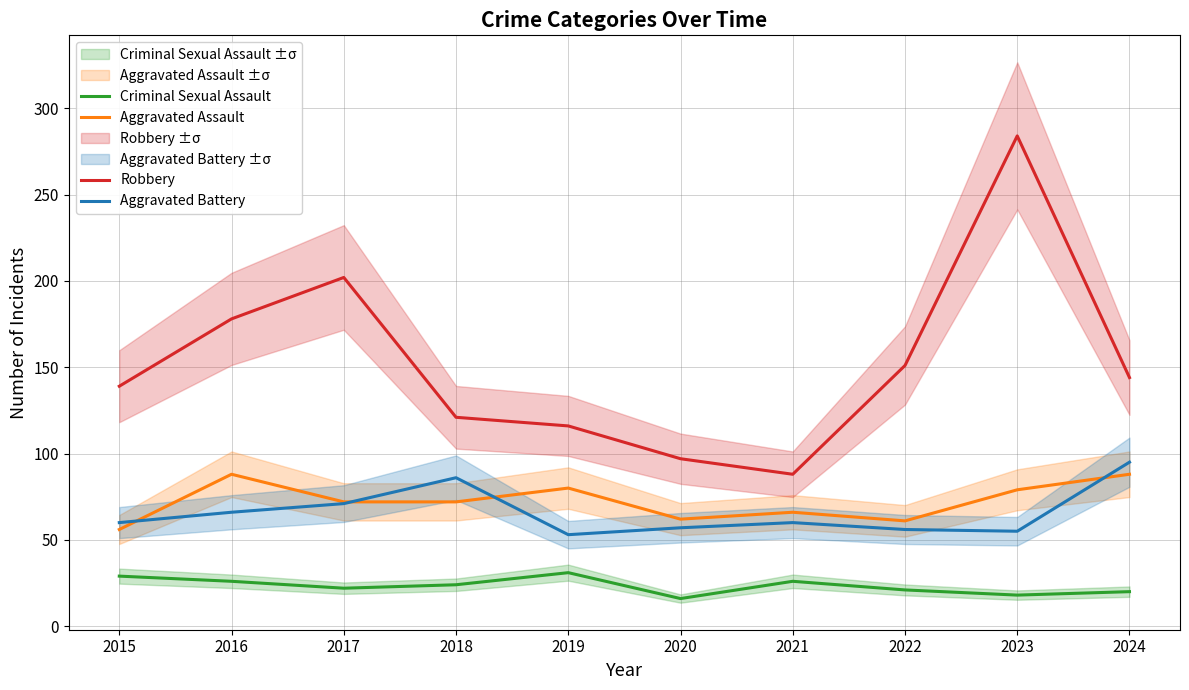

Reading left to right, list all the values displayed in this chart.

Aggravated Assault: 56	88	72	72	80	62	66	61	79	88
Aggravated Battery: 60	66	71	86	53	57	60	56	55	95
Criminal Sexual Assault: 29	26	22	24	31	16	26	21	18	20
Robbery: 139	178	202	121	116	97	88	151	284	144